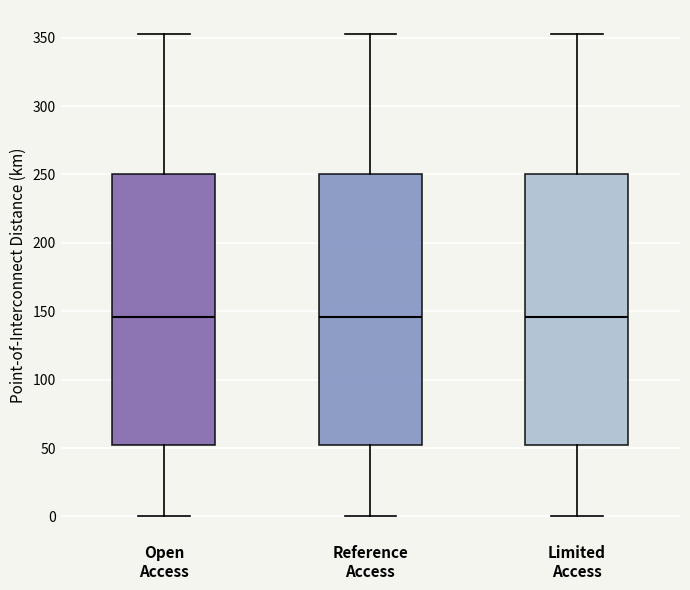

Where is the upper edge of the box for Open Access on the y-axis? The values are not printed on the chart, so give them approximately, as read against the axis.

250